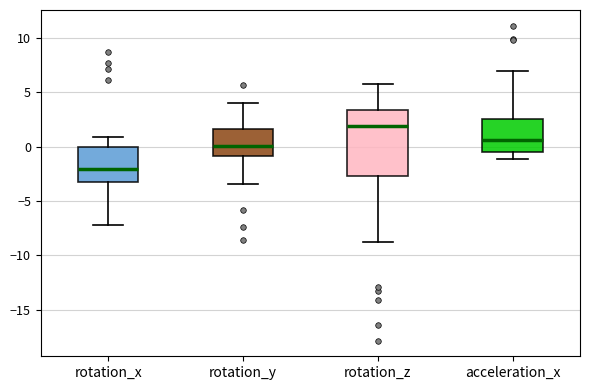

Reading left to right, transcribe this box plot: for each box, give where its median line is, the range the box spans, and where its two whiskers end, as read against the y-axis. The values are not printed on the chart, so give them approximately, as read against the axis.

rotation_x: median -2.0, box -3.5 to 0.0, whiskers -7.0 to 1.0
rotation_y: median 0.0, box -1.0 to 1.5, whiskers -3.5 to 4.0
rotation_z: median 2.0, box -2.5 to 3.5, whiskers -9.0 to 6.0
acceleration_x: median 0.5, box -0.5 to 2.5, whiskers -1.0 to 7.0